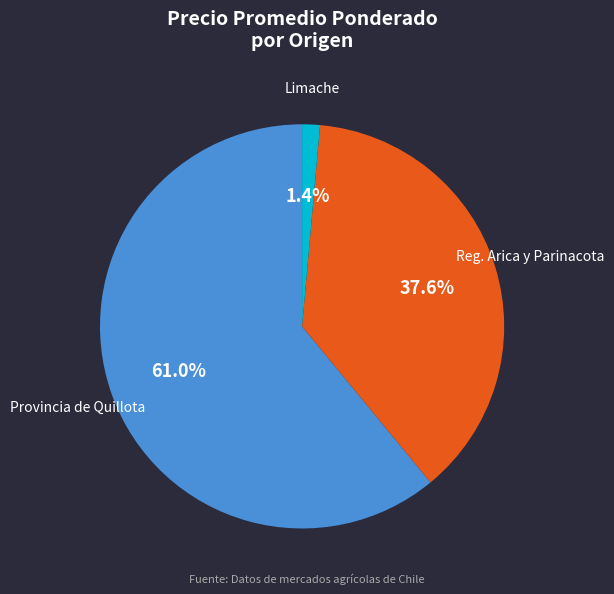

Is there a majority slice in this chart?

Yes